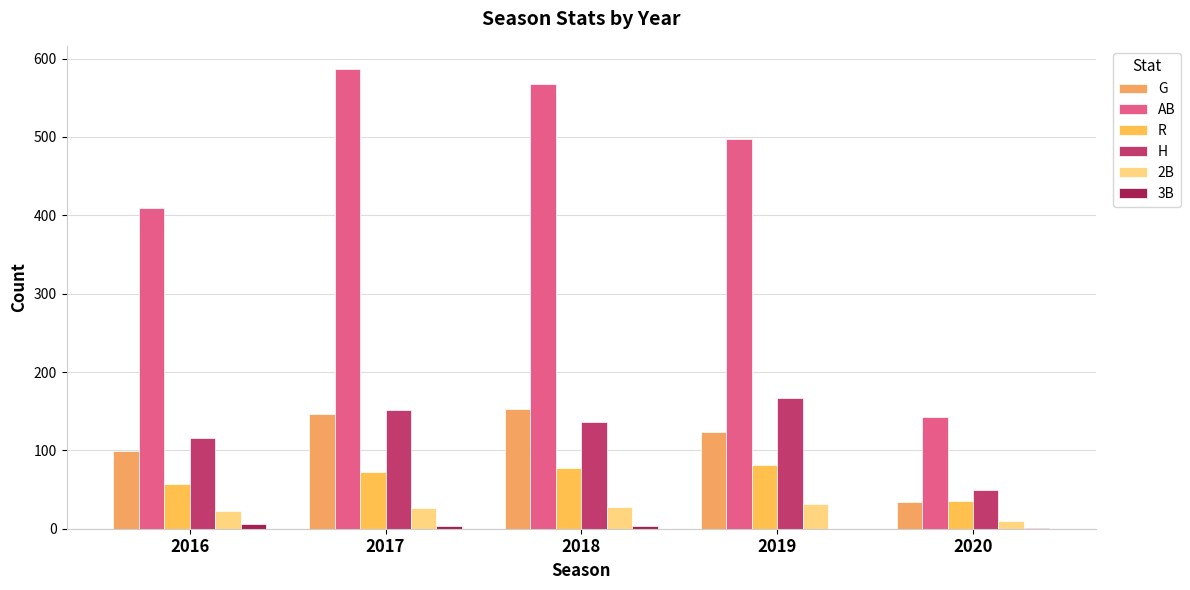

How many categories are shown in the chart?

5